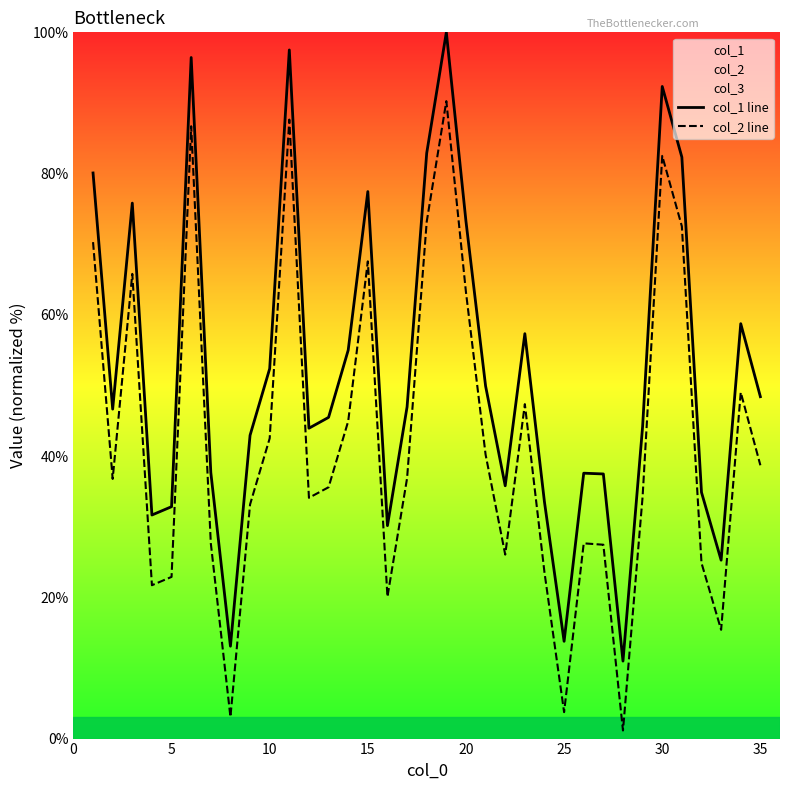

List the series in order of their overall mean, lowest first.

col_2 line, col_1 line